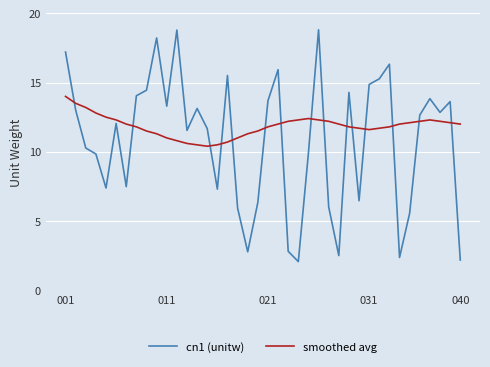

What is the difference between the maximum and minimum values in the cn1 (unitw) series?

16.8